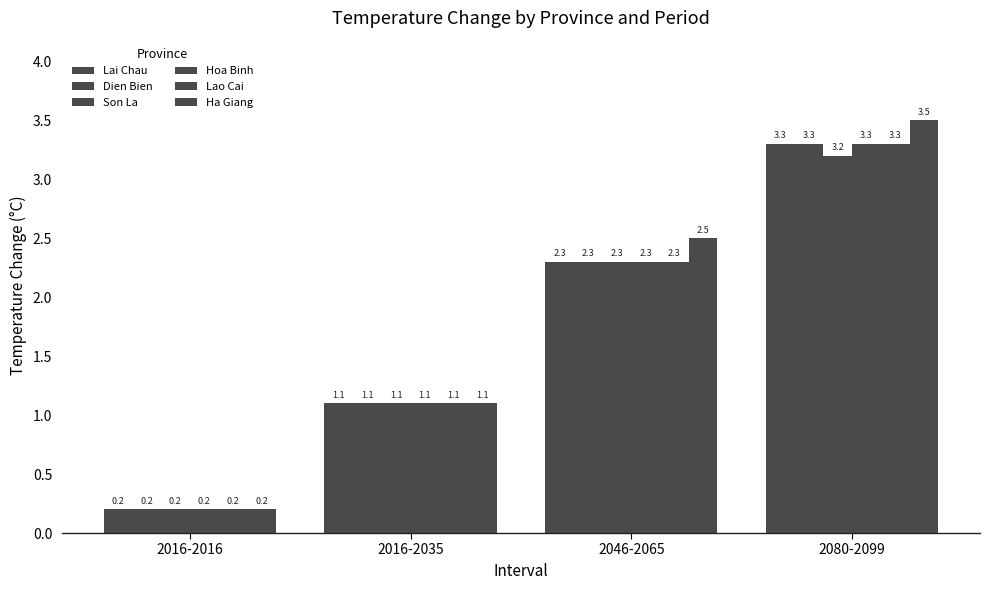

How many data points in Dien Bien are less than 2?

2